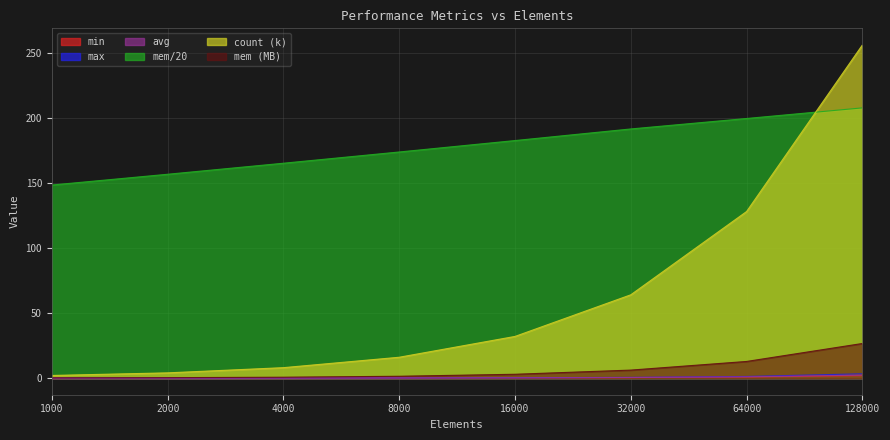

What is the sum of all mem/20 values?

1425.0